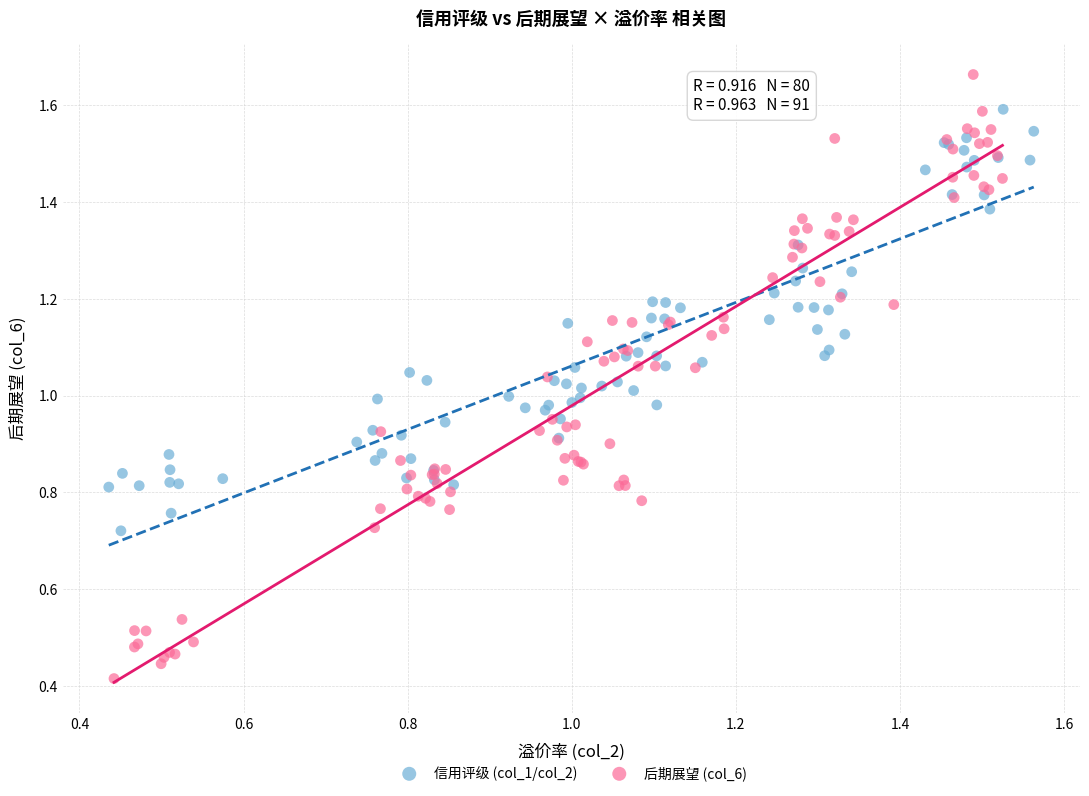

What are all the series names shown in the legend?

信用评级 (col_1/col_2), 后期展望 (col_6)